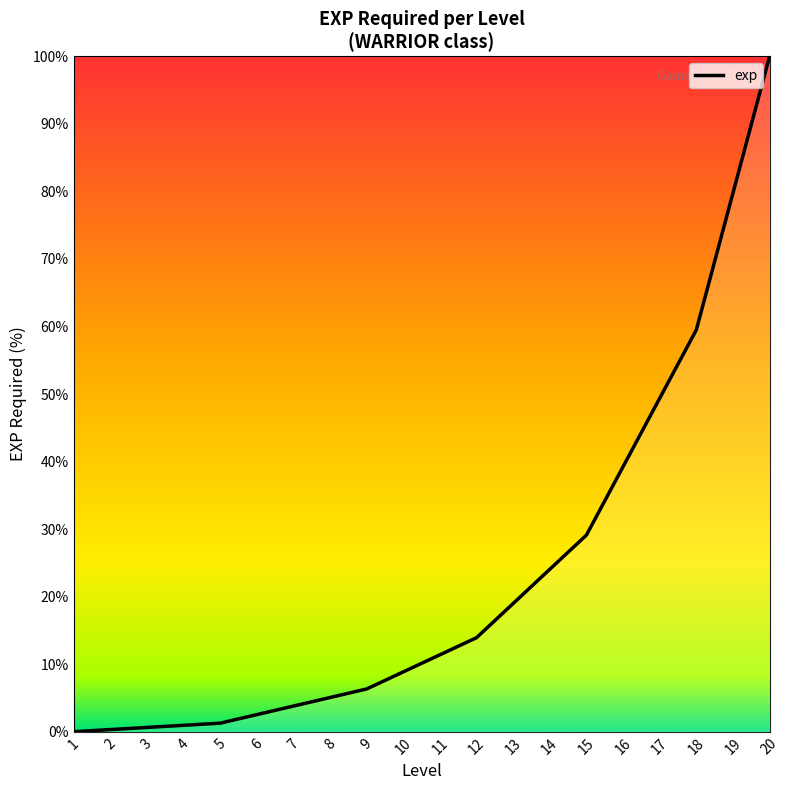

What is the difference between the maximum and minimum values?

100.0